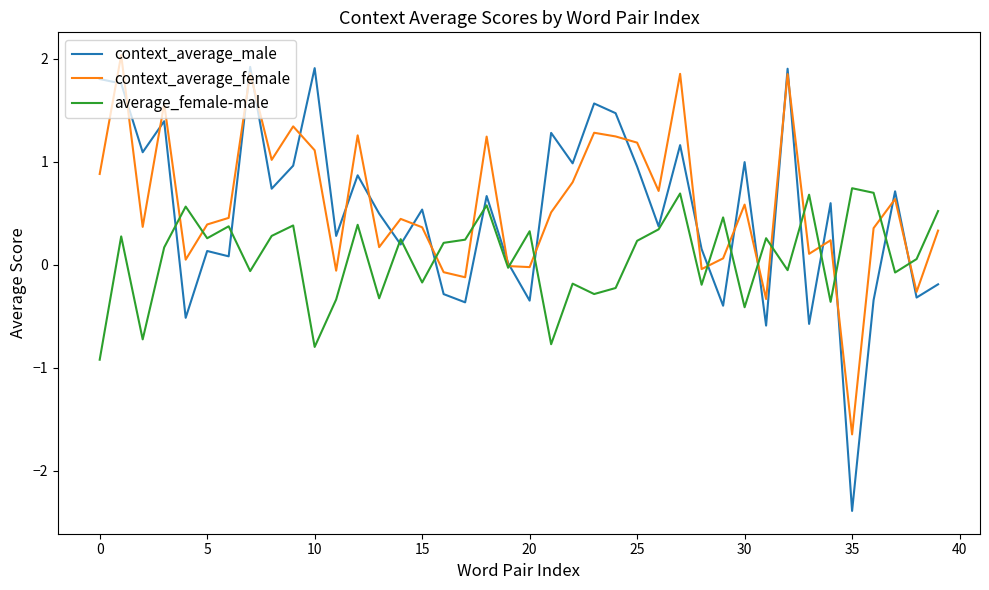

Count the number of data series in this chart.

3